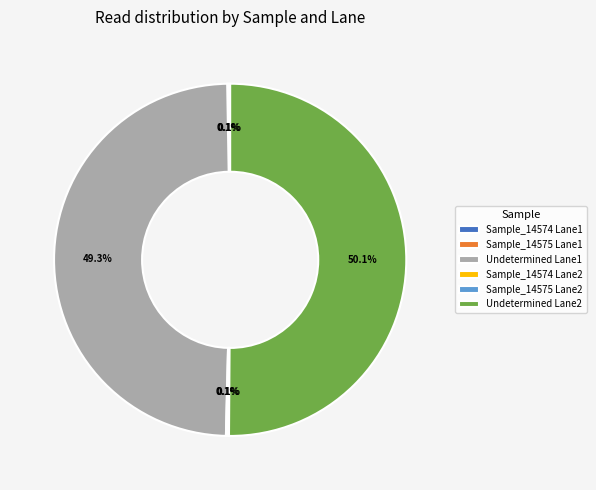

To the nearest percent, what is the average slice percentage?

17%